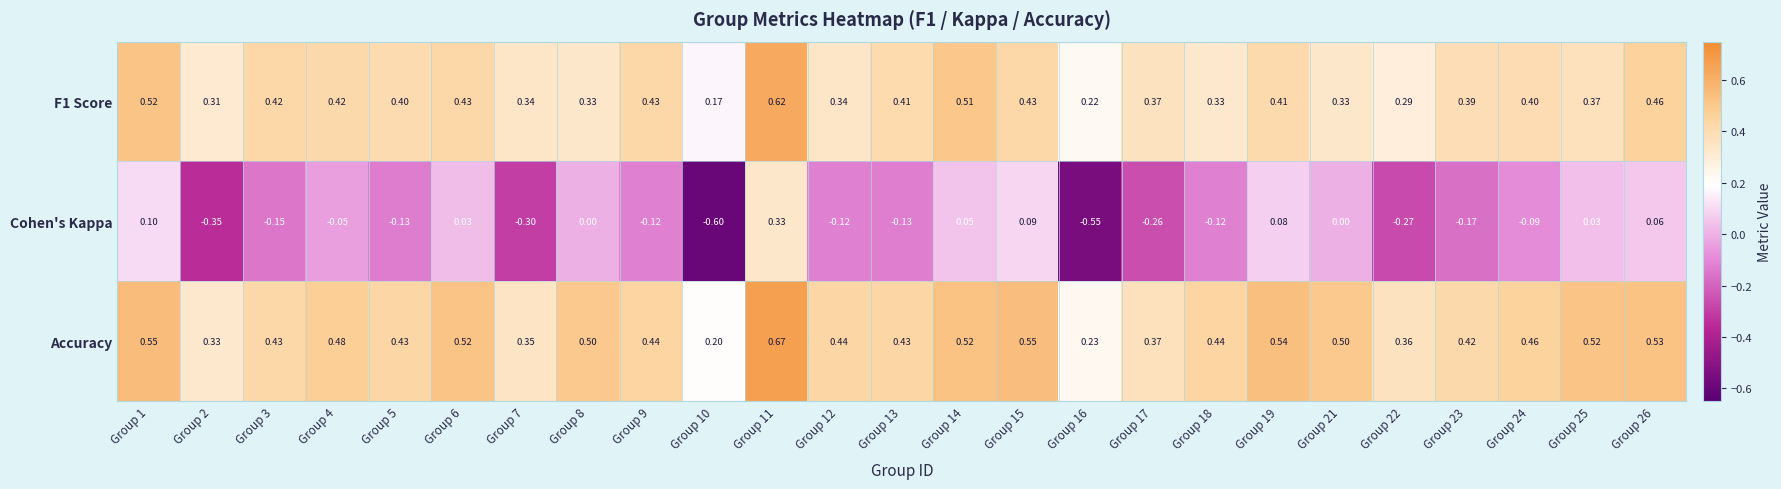

List the series in order of their peak value, lowest first.

Cohen's Kappa, F1 Score, Accuracy